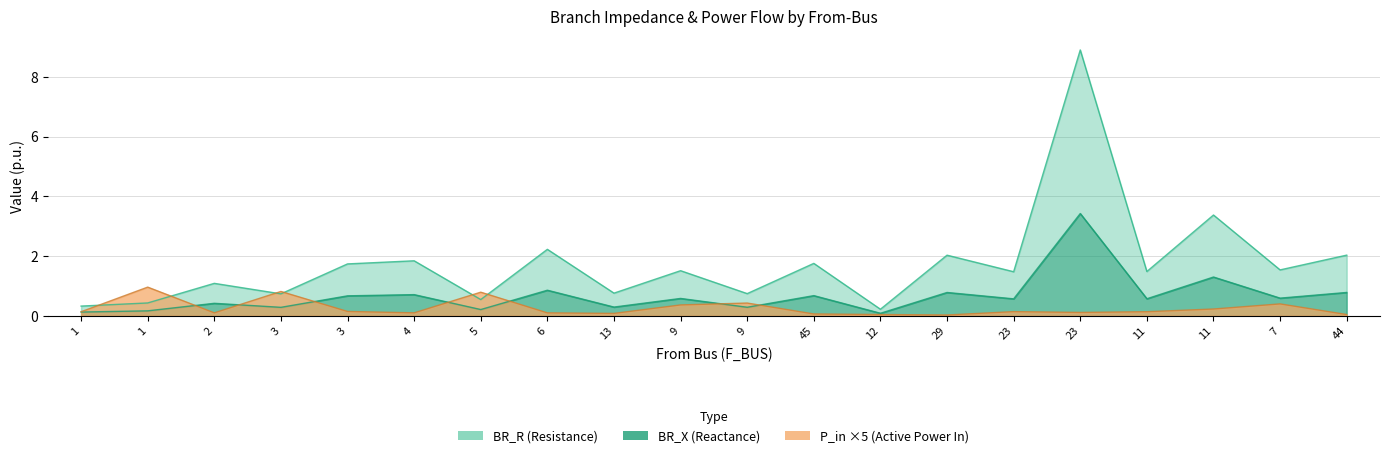

What is the value of the P_in point at the 1st from the left?

0.1